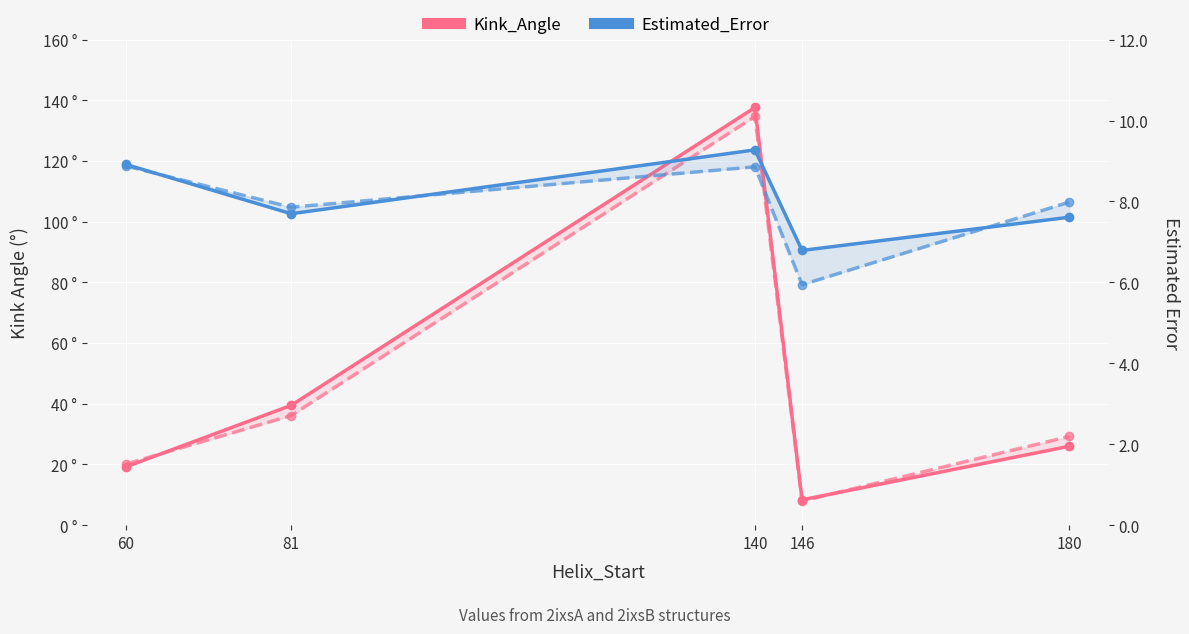

True or false: Kink_Angle (2ixsB) and Estimated_Error (2ixsB) intersect in this chart.

False